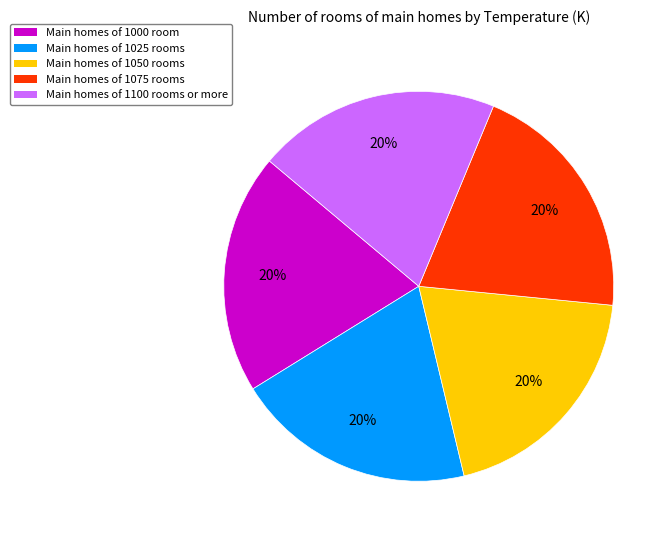

Count the number of slices in the pie.

5